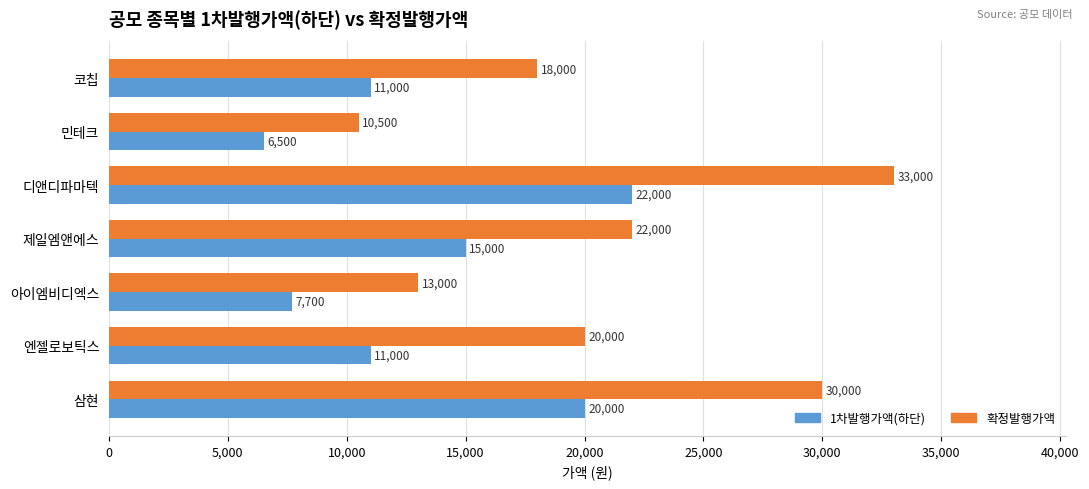

Which series has the largest total across all categories?

확정발행가액